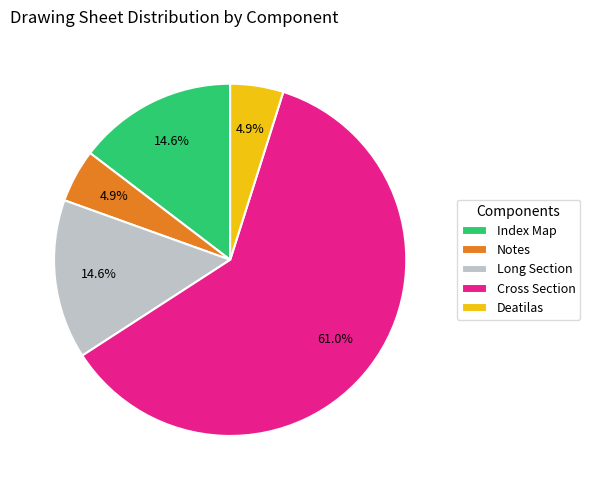

To the nearest percent, what percentage of the pie is Deatilas?

5%